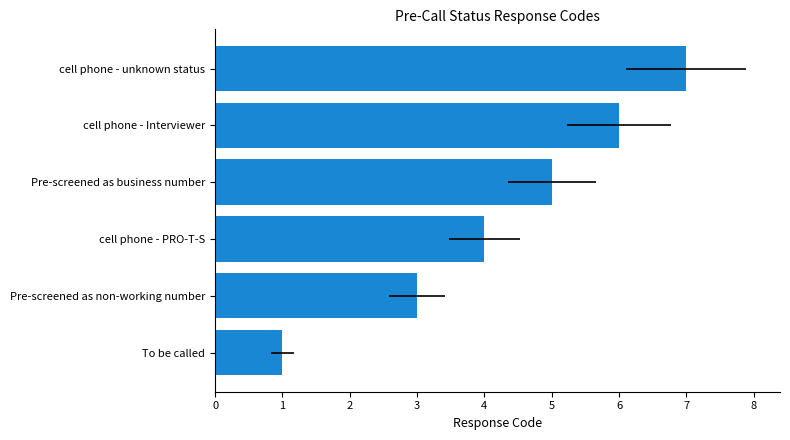

How many bars are there in total?

6